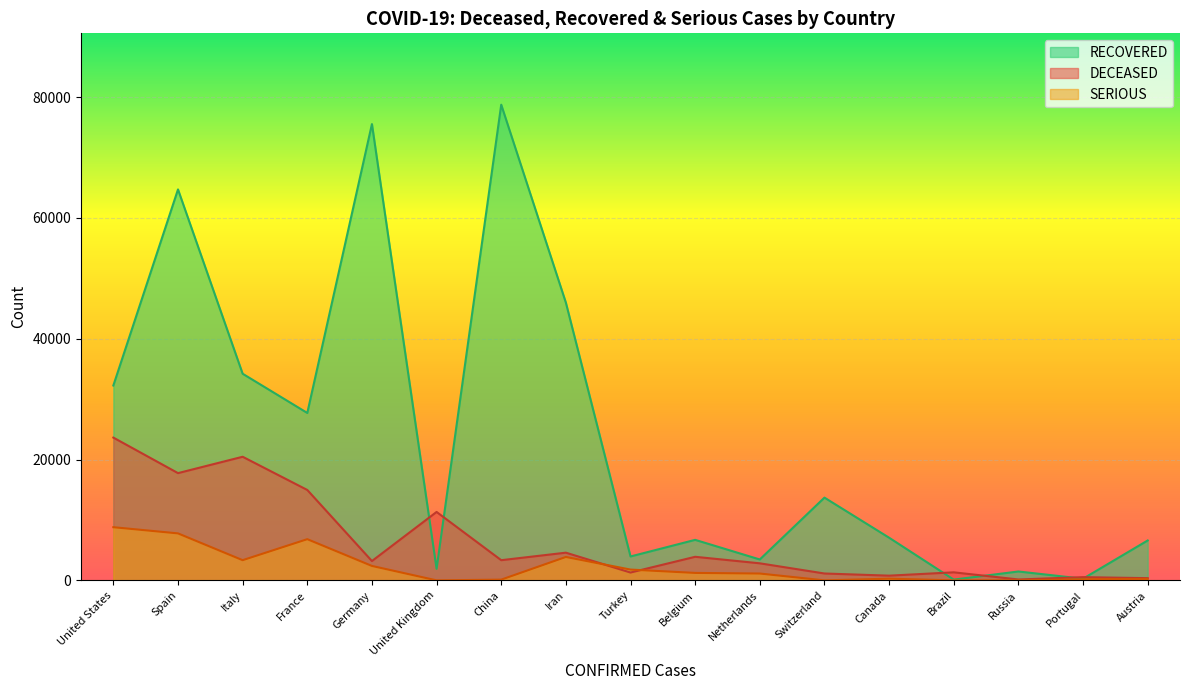

What is the sum of all SERIOUS values?

37989